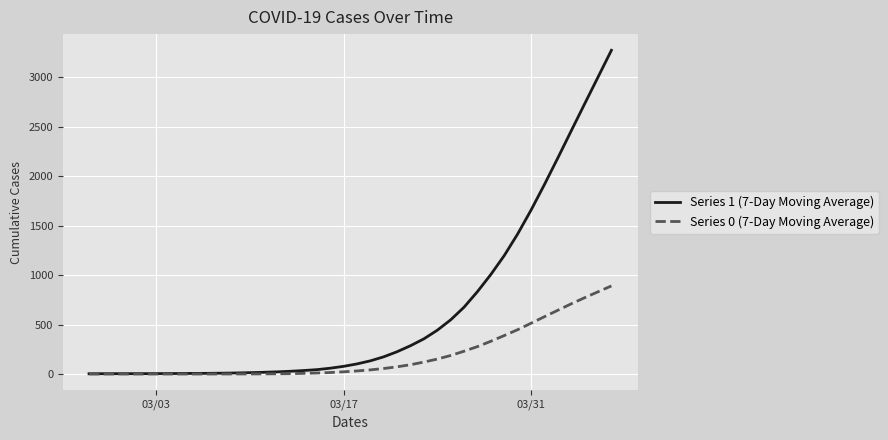

Which series has the largest total across all categories?

Series 1 (7-Day Moving Average)